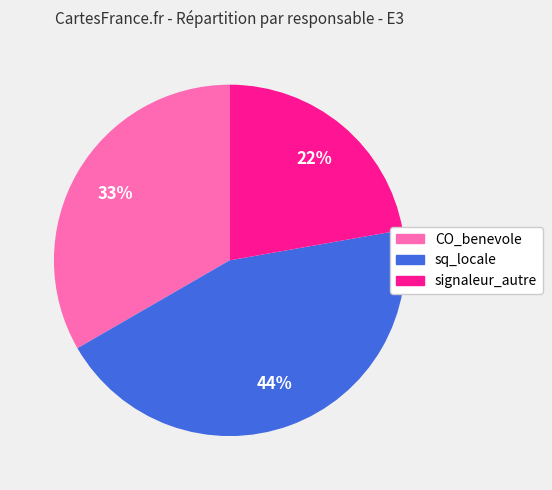

To the nearest percent, what is the average slice percentage?

33%